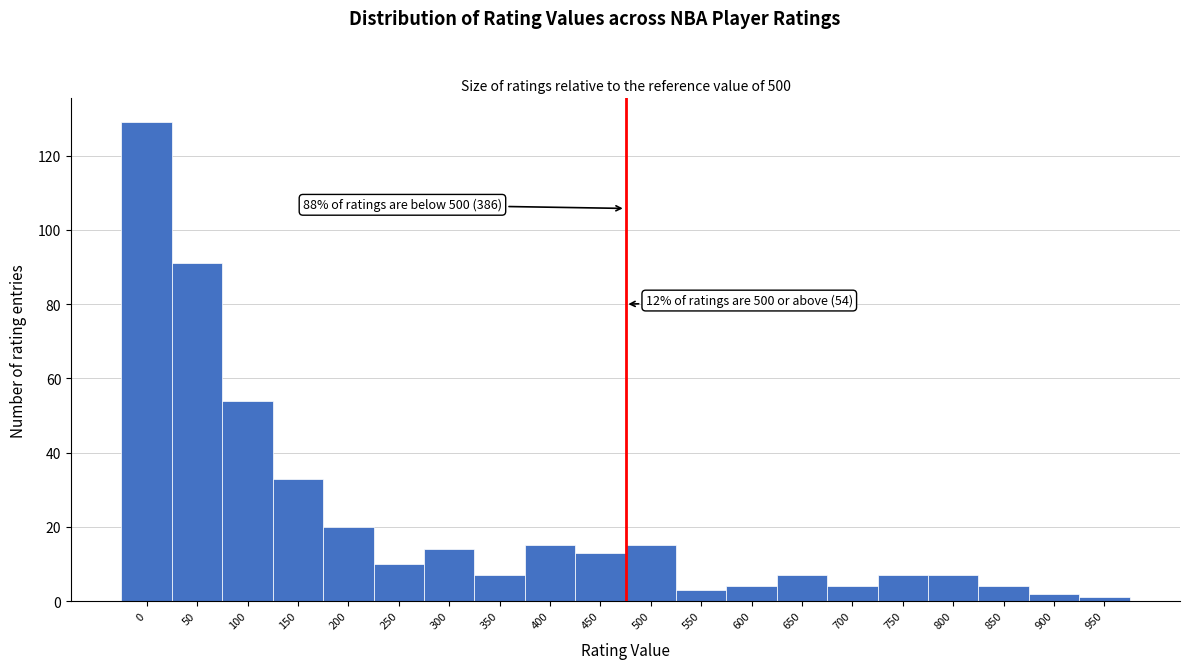

Reading left to right, list all the values displayed in this chart.

129	91	54	33	20	10	14	7	15	13	15	3	4	7	4	7	7	4	2	1